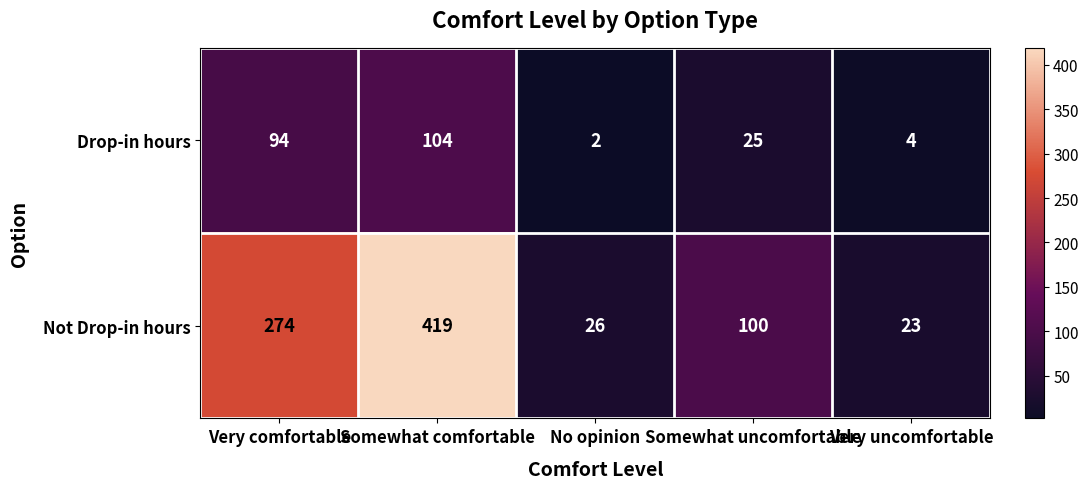

Is it true that Drop-in hours equals 160 at Somewhat comfortable?

False